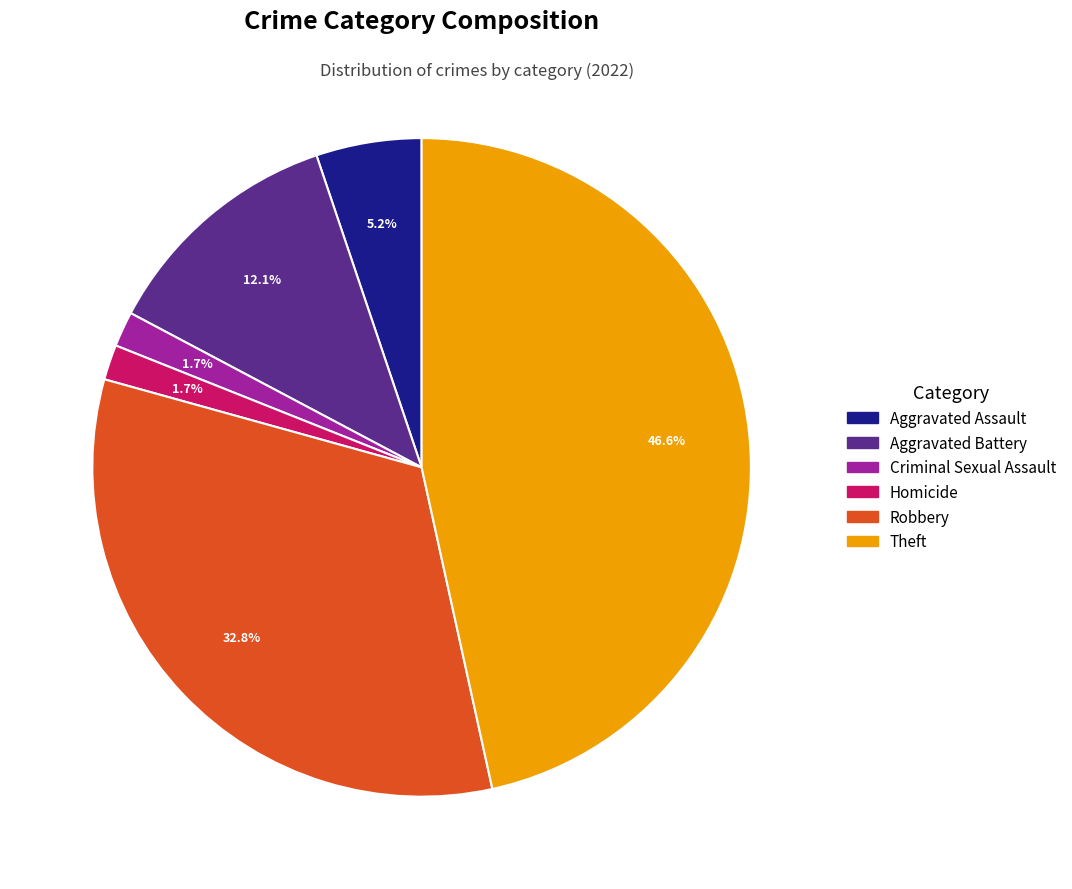

What percentage is the Robbery slice, to the nearest percent?

33%